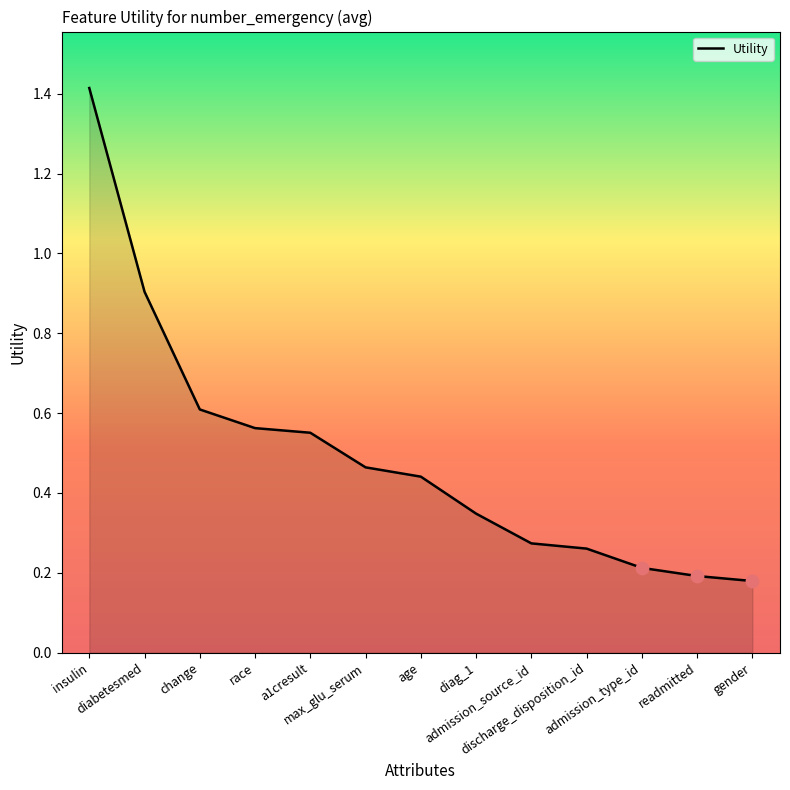

Between diag_1 and readmitted, which is larger?

diag_1